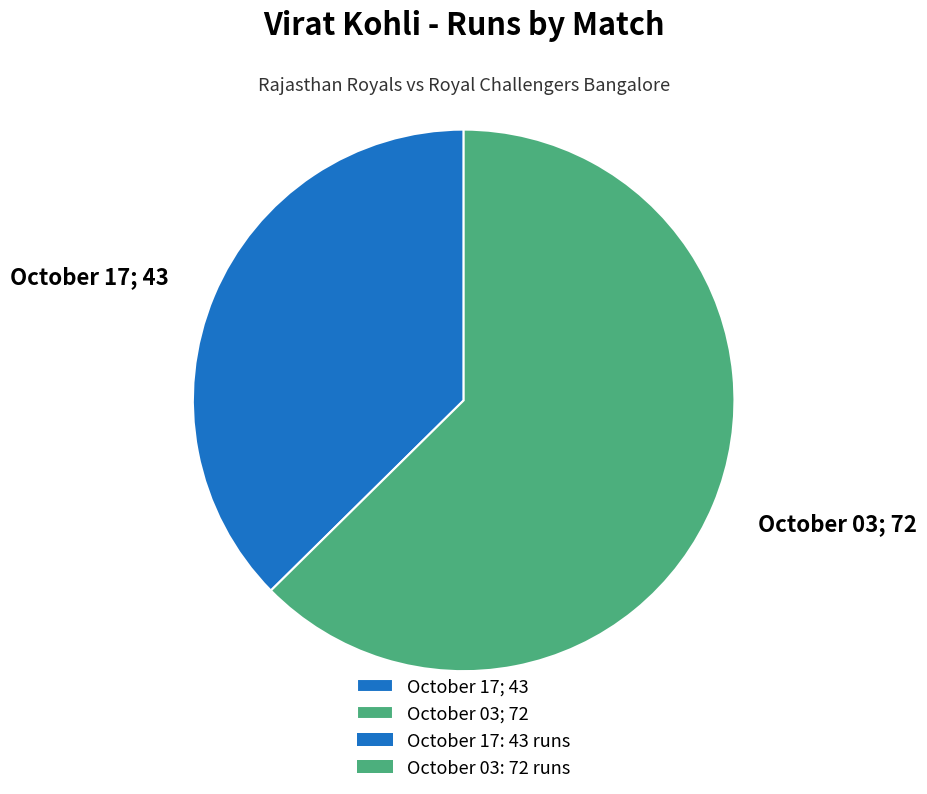

Which has a higher value, October 17 or October 03?

October 03